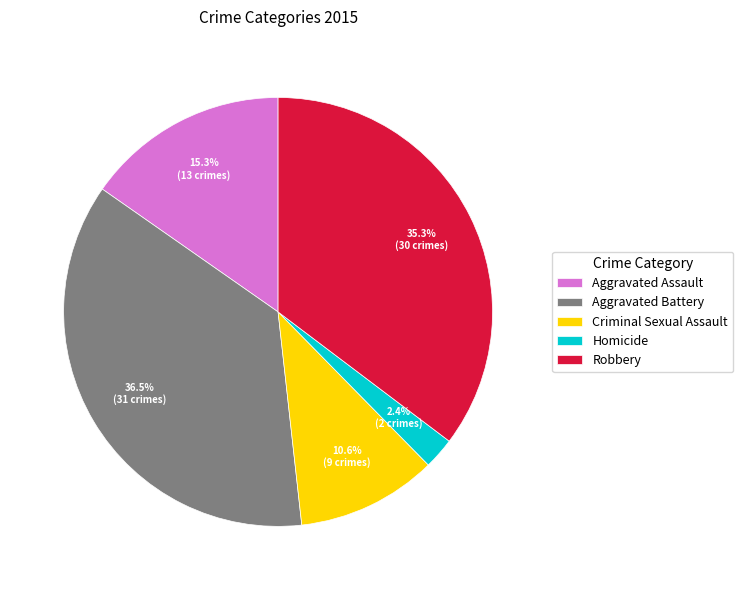

Rank the categories by value from lowest to highest.

Homicide, Criminal Sexual Assault, Aggravated Assault, Robbery, Aggravated Battery